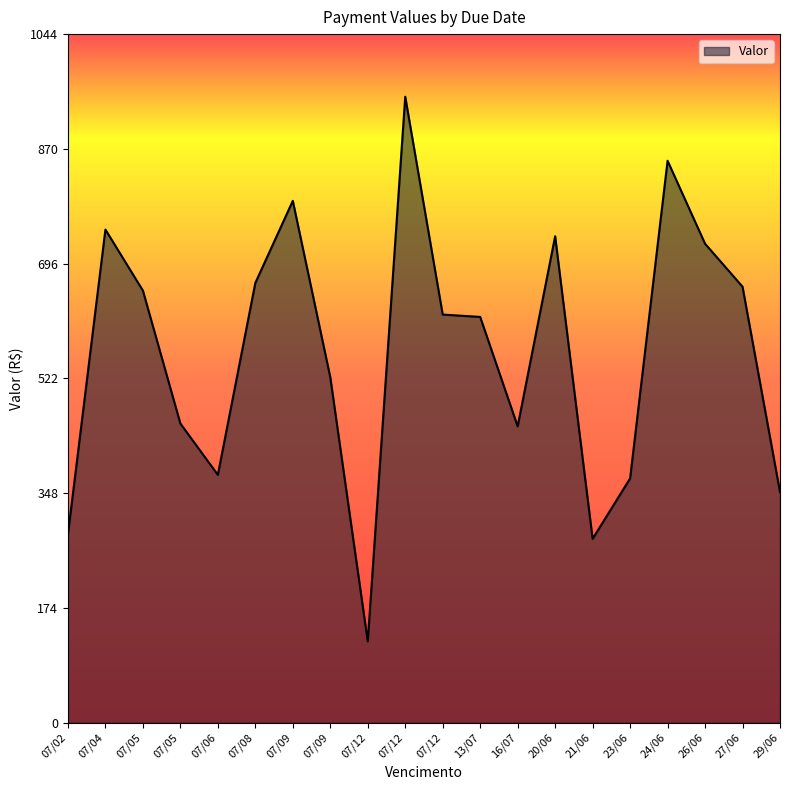

Which label corresponds to the largest value in the chart?

07/12